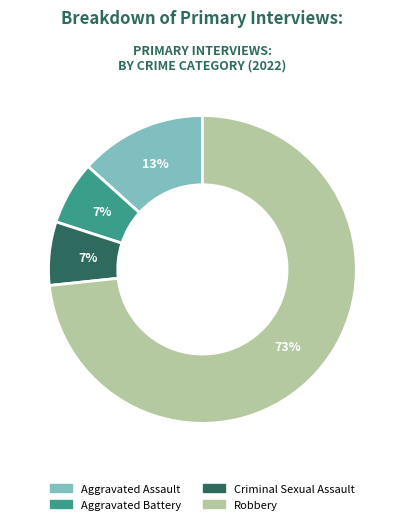

Which slice is the largest?

Robbery